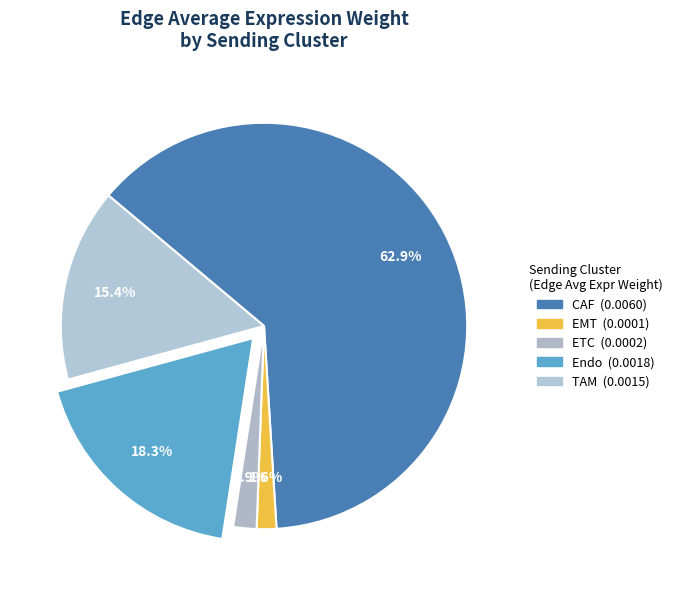

How many slices are in this pie chart?

5